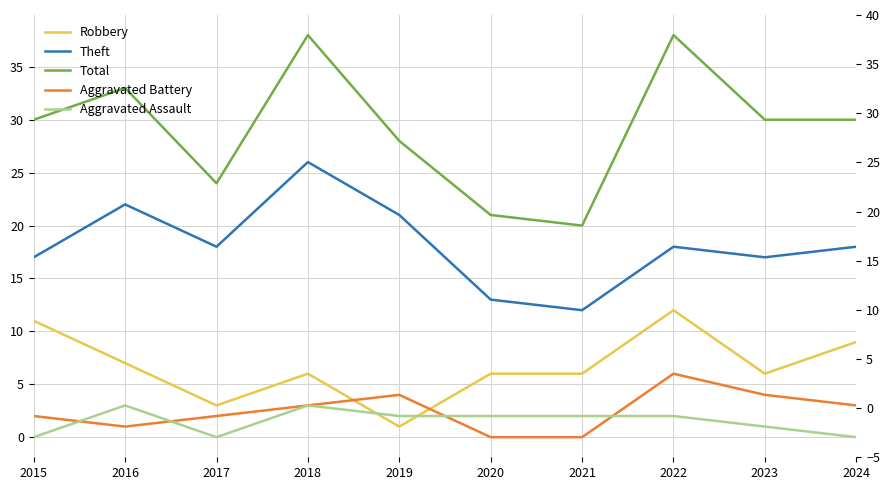

What are all the series names shown in the legend?

Robbery, Theft, Total, Aggravated Battery, Aggravated Assault